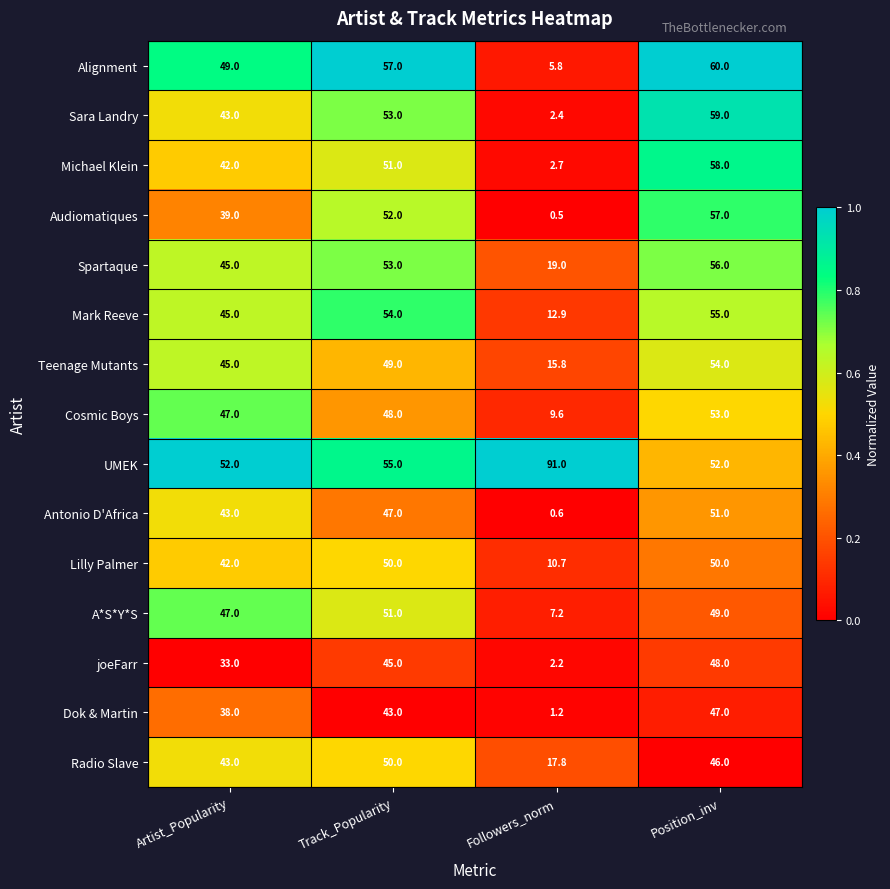

Which category has the lowest value across all series?

Followers_norm